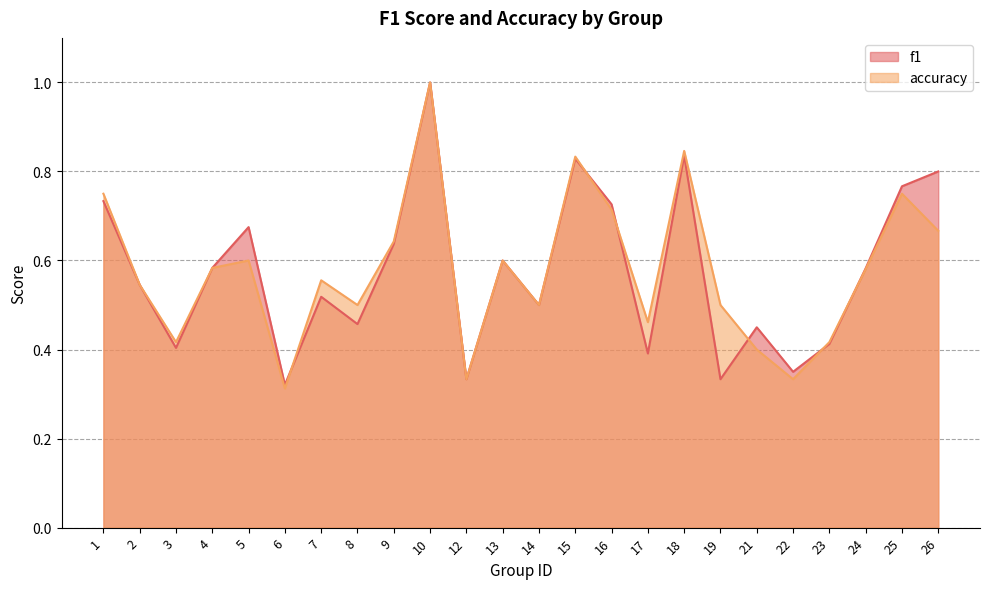

What value does the f1 series have at 21?

0.5